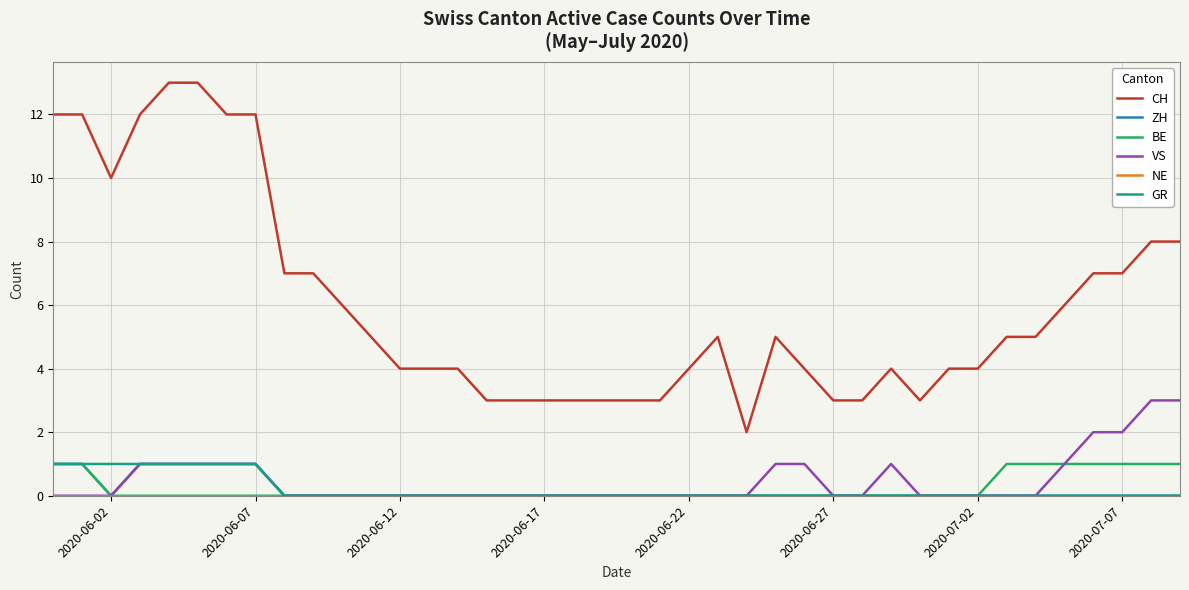

Which series has the largest total across all categories?

CH